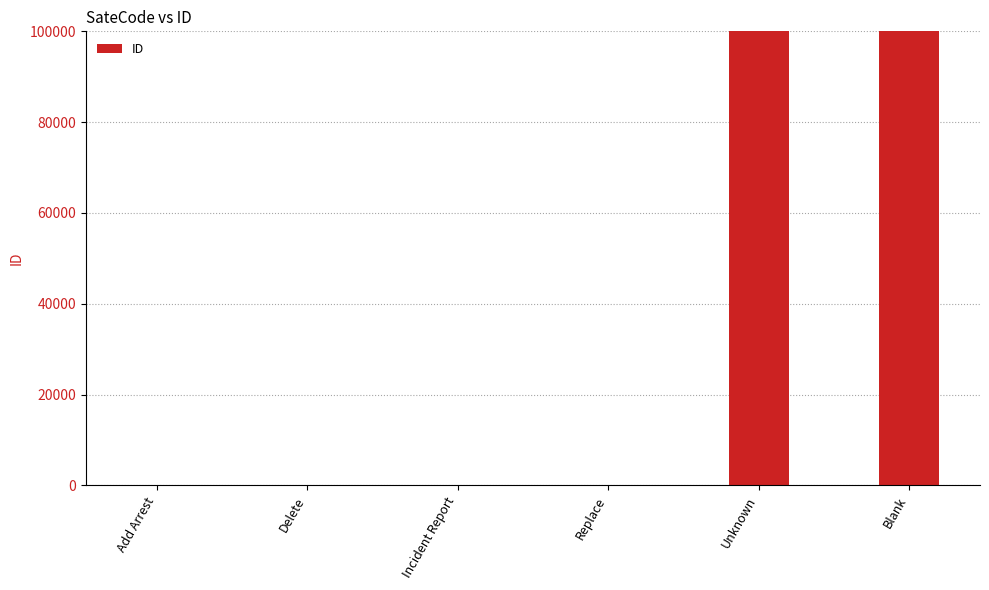

Is it true that the value at Unknown is 99999?

True